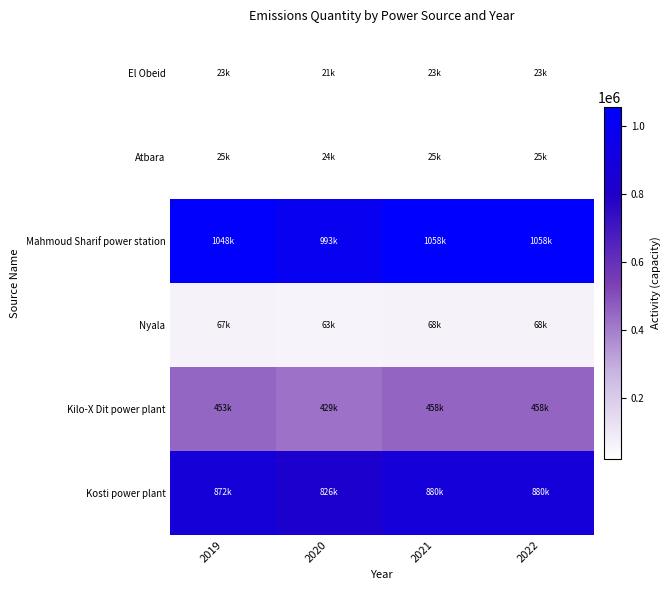

Which has a higher value, 2022 or 2019?

2022